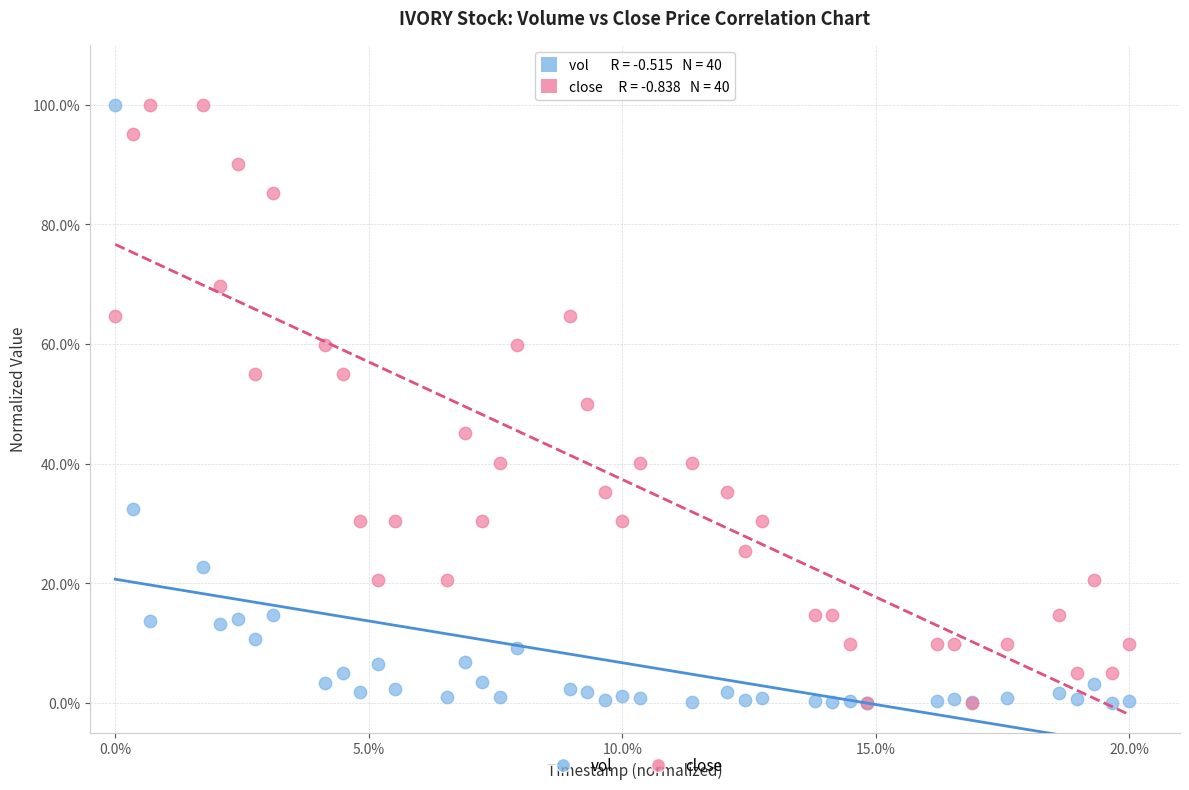

What are all the series names shown in the legend?

vol, close